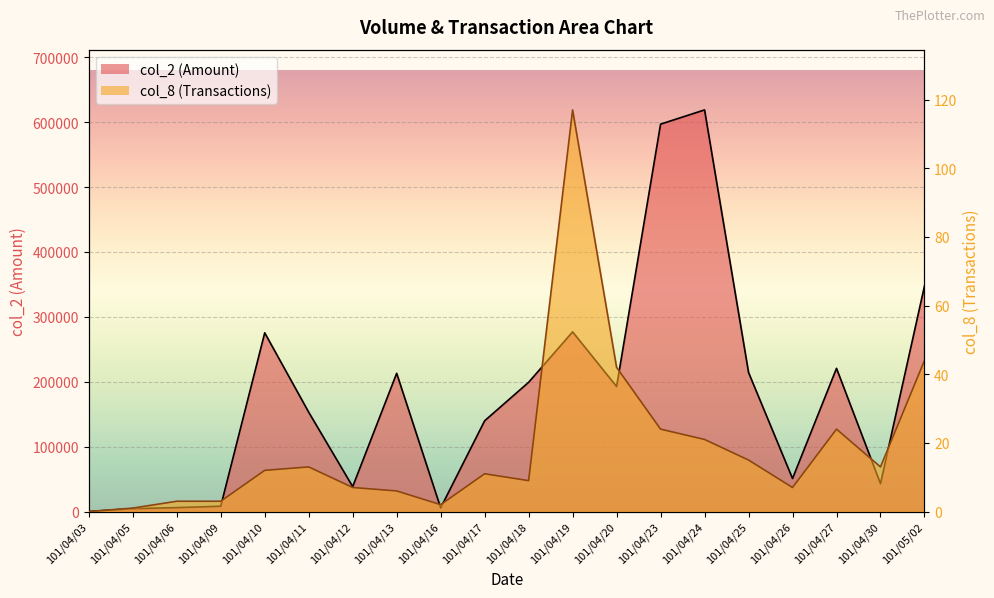

What is the label of the 8th point from the right?

101/04/20